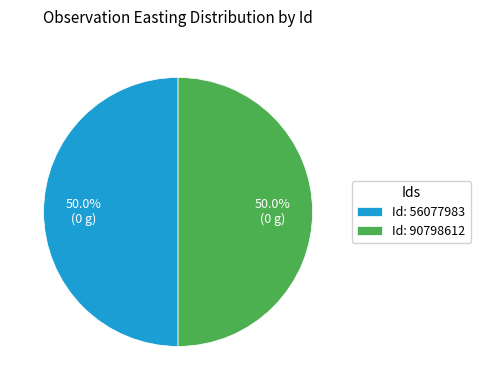

What is the ratio of the value at Id: 90798612 to the value at Id: 56077983?

1.0